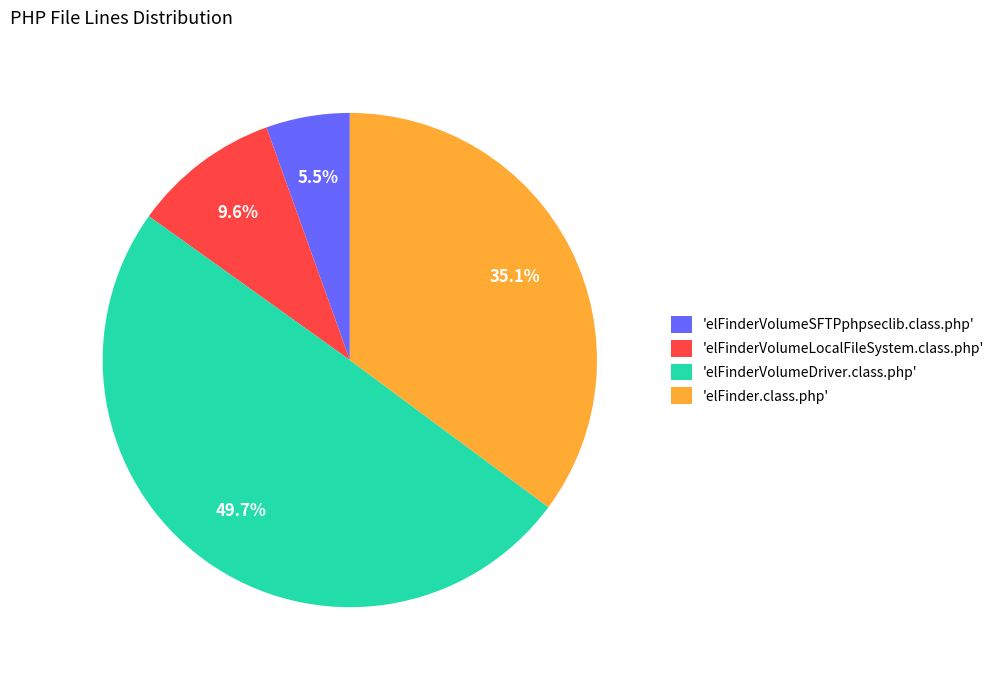

Is there any slice that represents more than half of the pie?

No